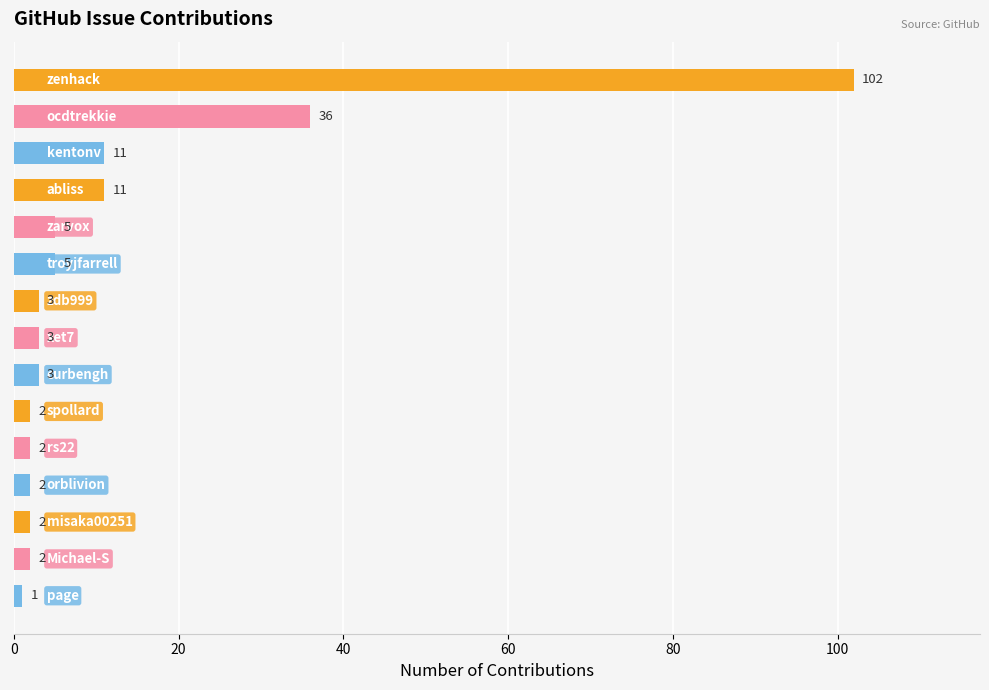

What is the difference between the maximum and minimum values?

101